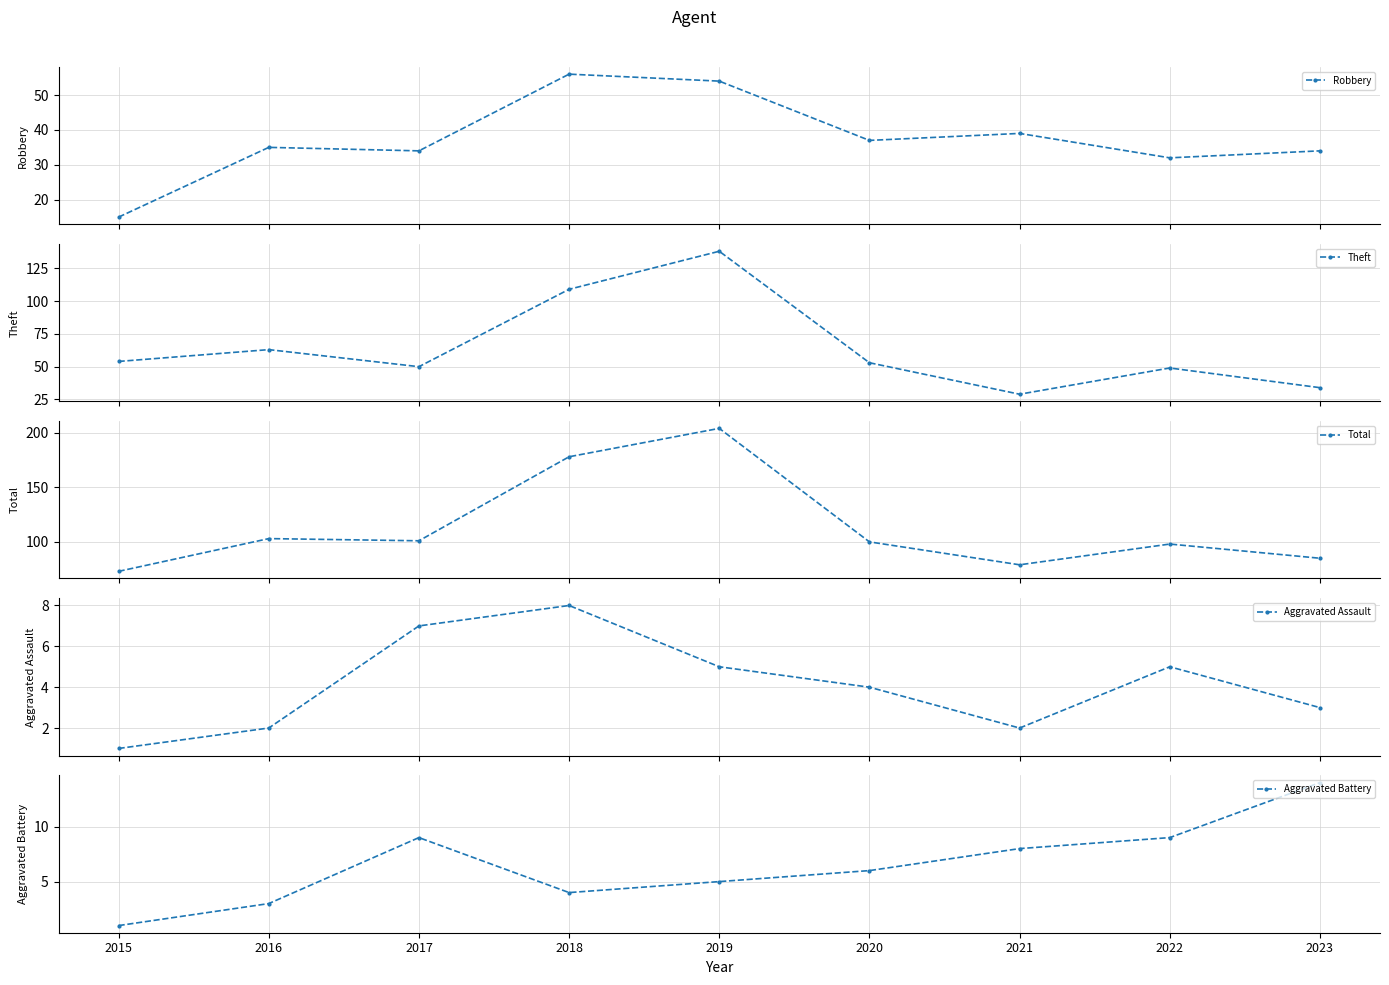

Reading left to right, extract all data points from this chart.

Robbery: 15	35	34	56	54	37	39	32	34
Theft: 54	63	50	109	138	53	29	49	34
Total: 73	103	101	178	204	100	79	98	85
Aggravated Assault: 1	2	7	8	5	4	2	5	3
Aggravated Battery: 1	3	9	4	5	6	8	9	14